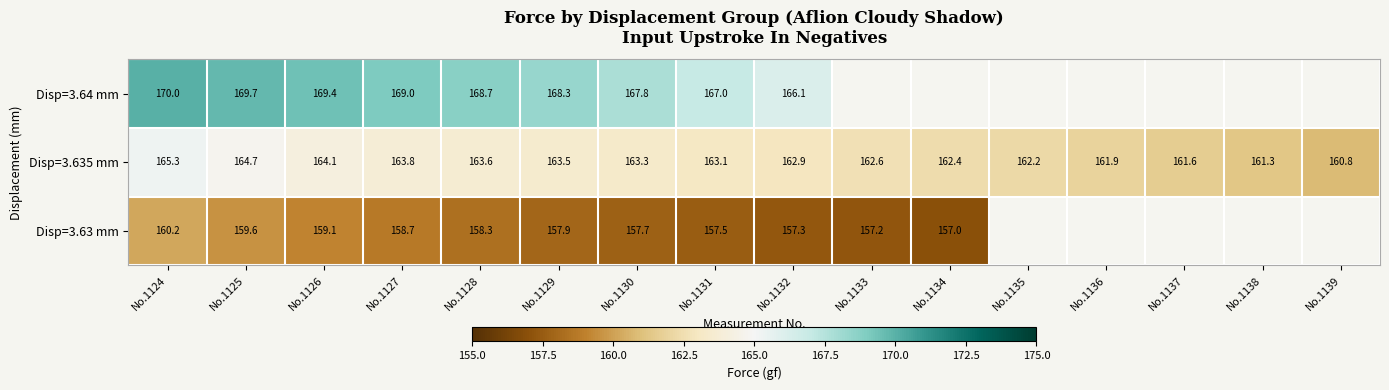

At which label does Disp=3.635 mm reach its minimum?

No.1139